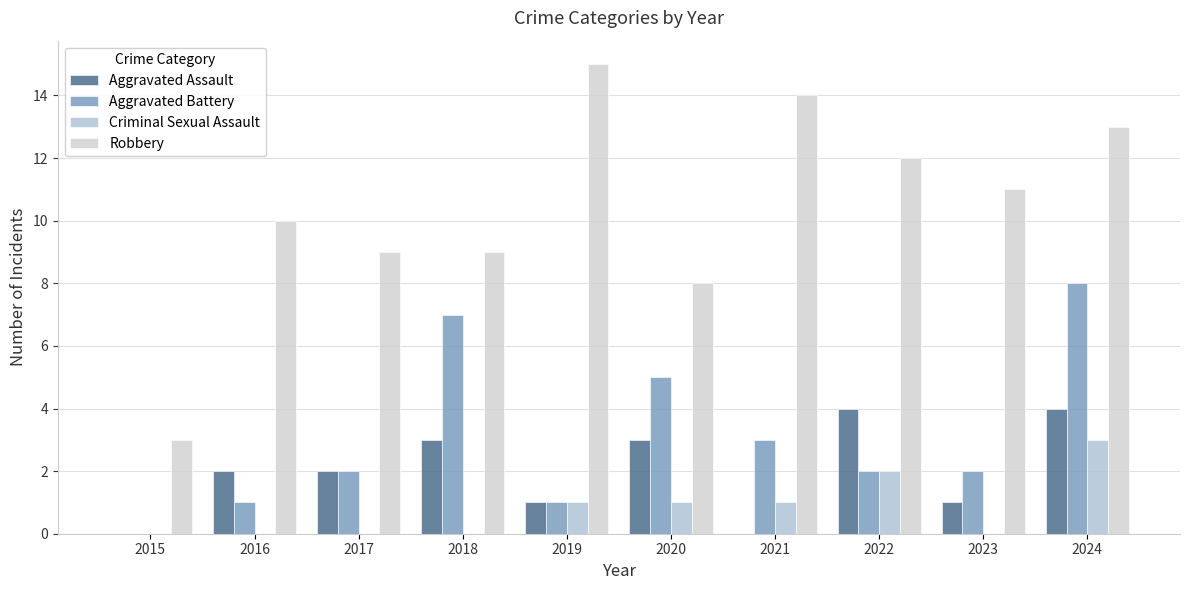

What are all the series names shown in the legend?

Aggravated Assault, Aggravated Battery, Criminal Sexual Assault, Robbery